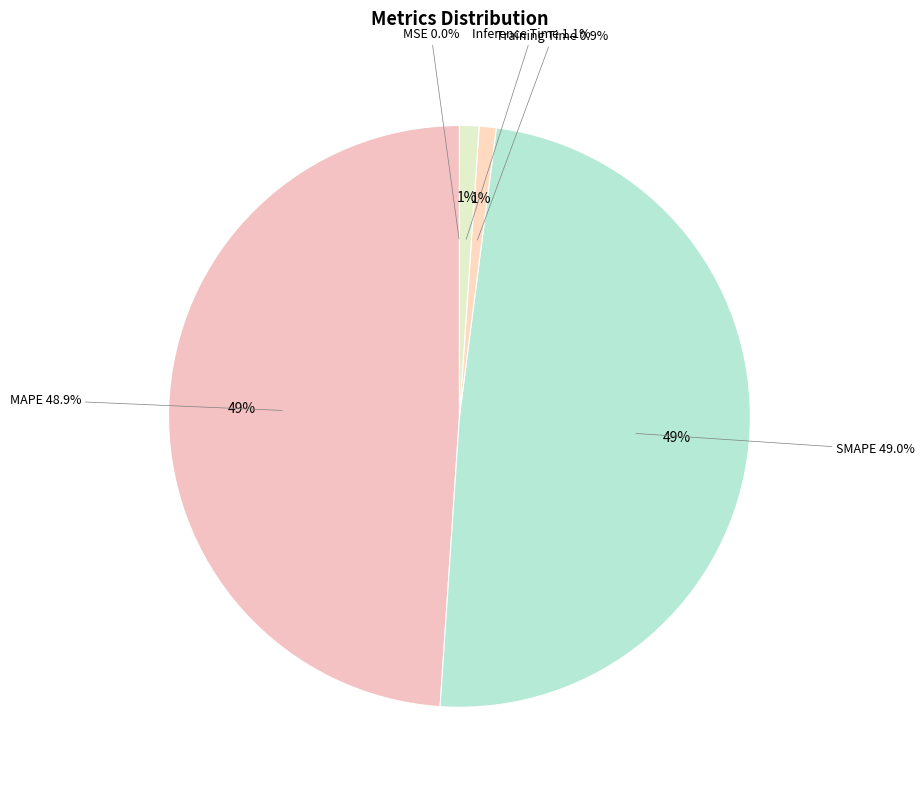

The MSE slice represents 15% of the pie. True or false?

False